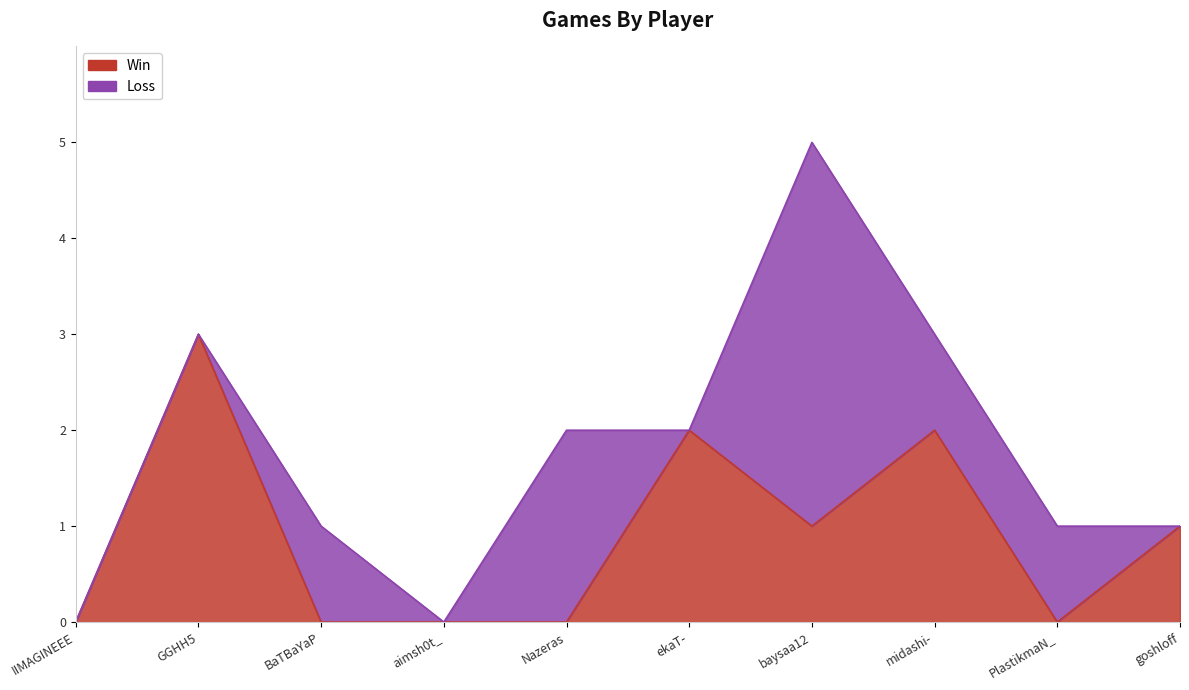

Where does the data first go above 1?

GGHH5